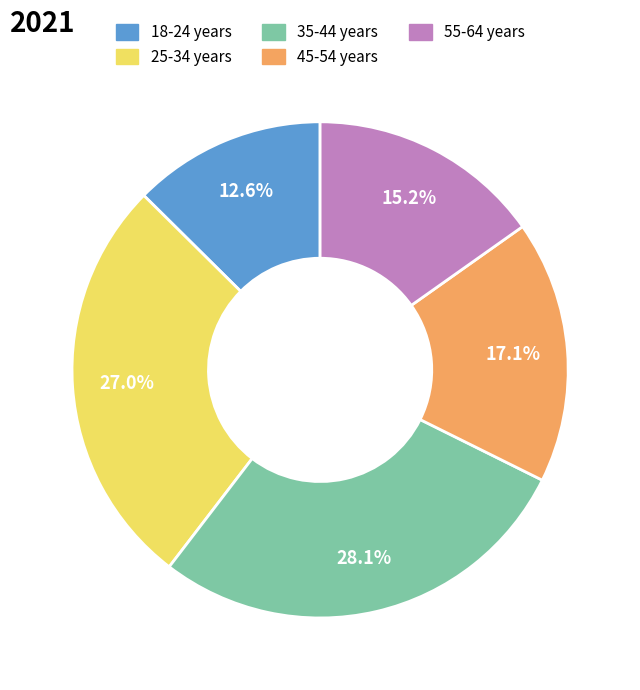

To the nearest percent, what is the difference between the 35-44 years and 55-64 years slice percentages?

13%